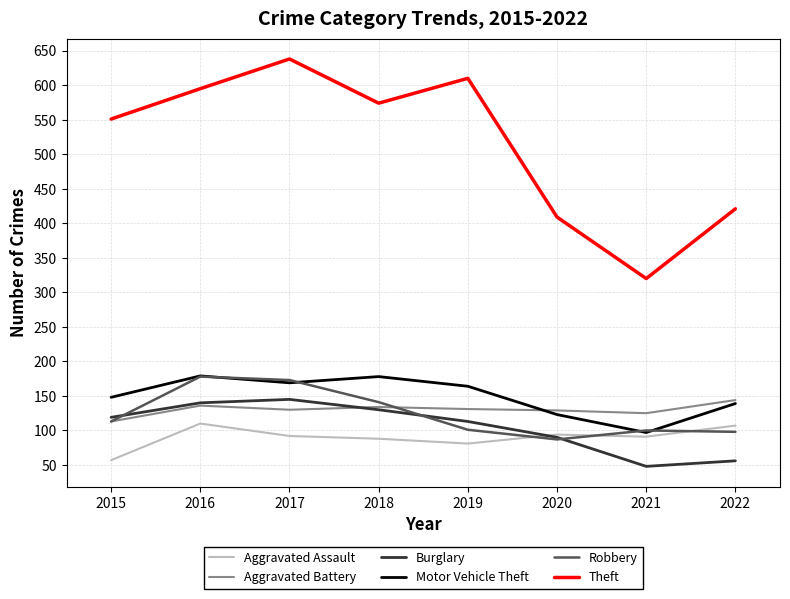

True or false: Robbery and Burglary intersect in this chart.

True